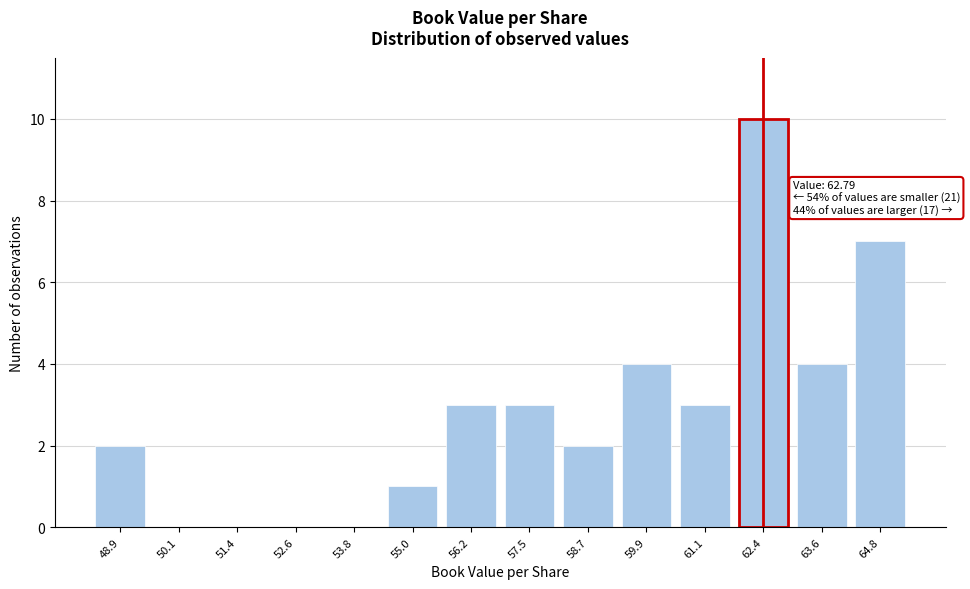

Reading right to left, what are all the values shown in this chart?

64.8=7	63.6=4	62.4=10	61.1=3	59.9=4	58.7=2	57.5=3	56.2=3	55.0=1	53.8=0	52.6=0	51.4=0	50.1=0	48.9=2